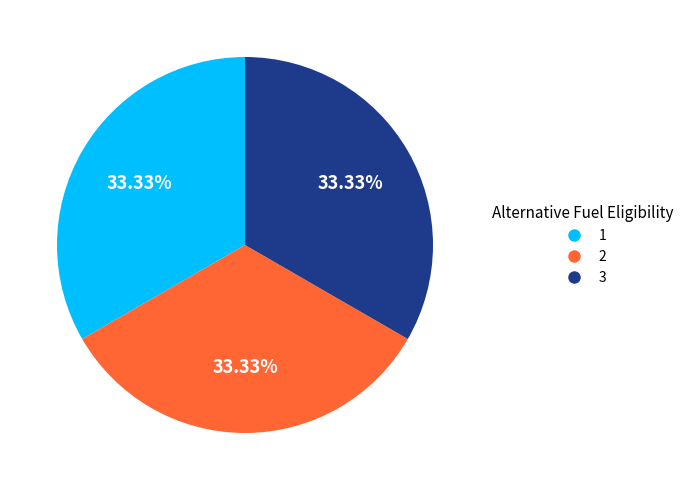

Approximately how many times larger is the value at 1 compared to 3?

1.0